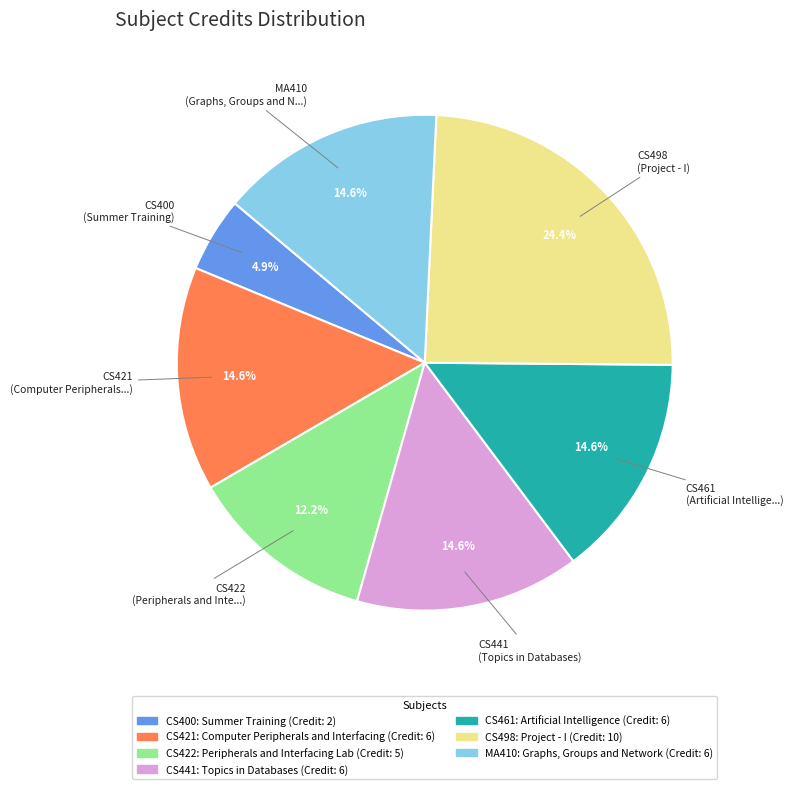

Approximately how many times larger is the value at CS421 compared to CS441?

1.0